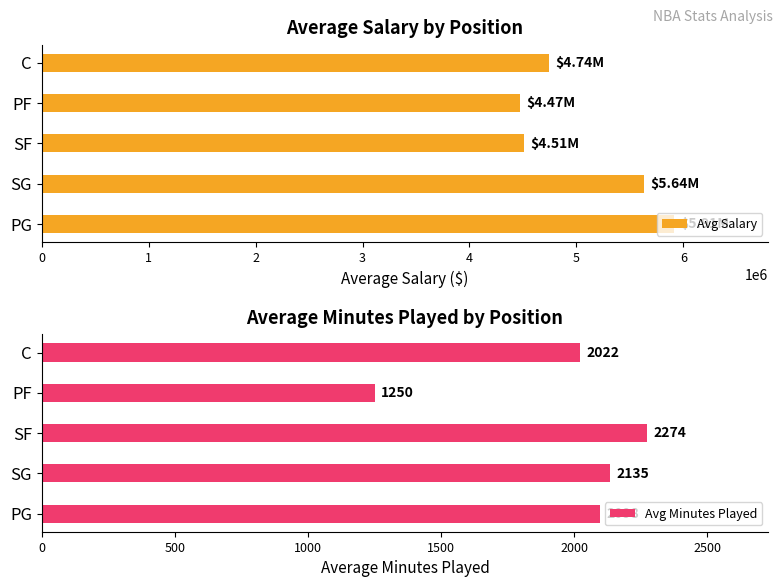

What is the average value of the Avg Salary series?

5052932.2